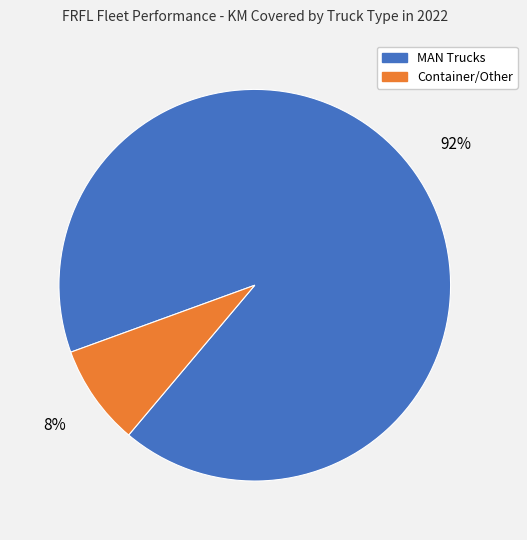

Which slice is the largest?

MAN Trucks